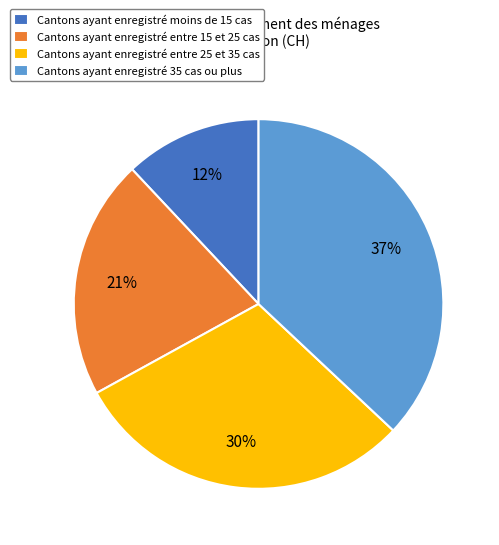

To the nearest percent, what percentage of the pie is Cantons ayant enregistré moins de 15 cas?

12%